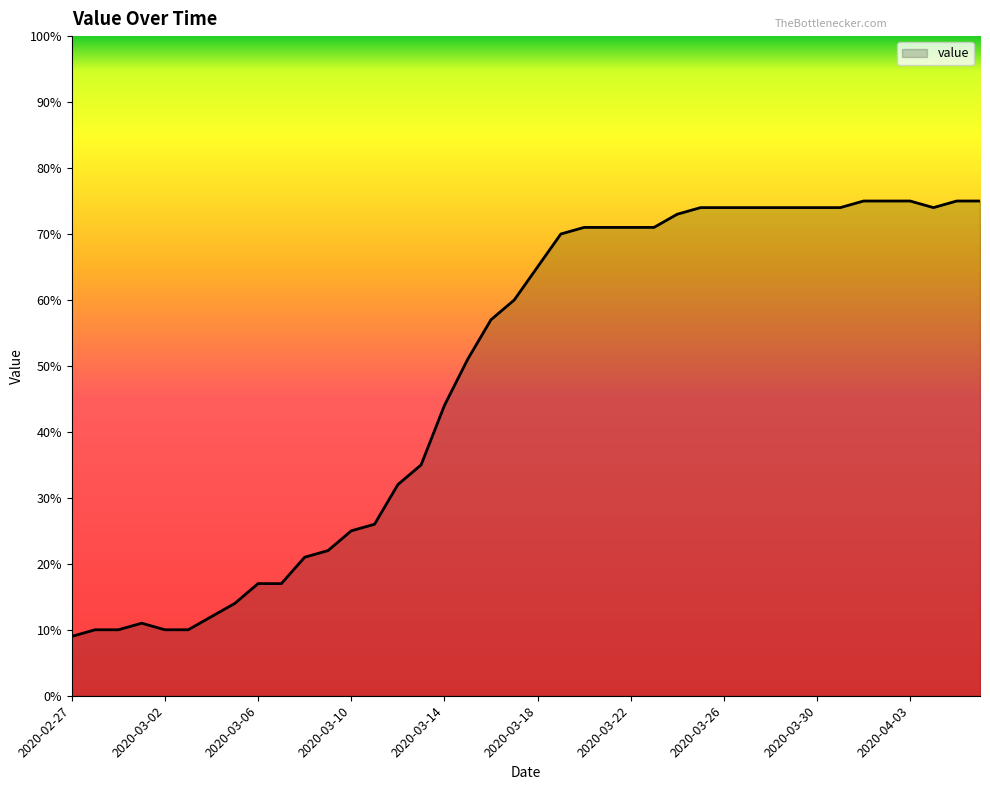

What is the minimum value shown in the chart?

9